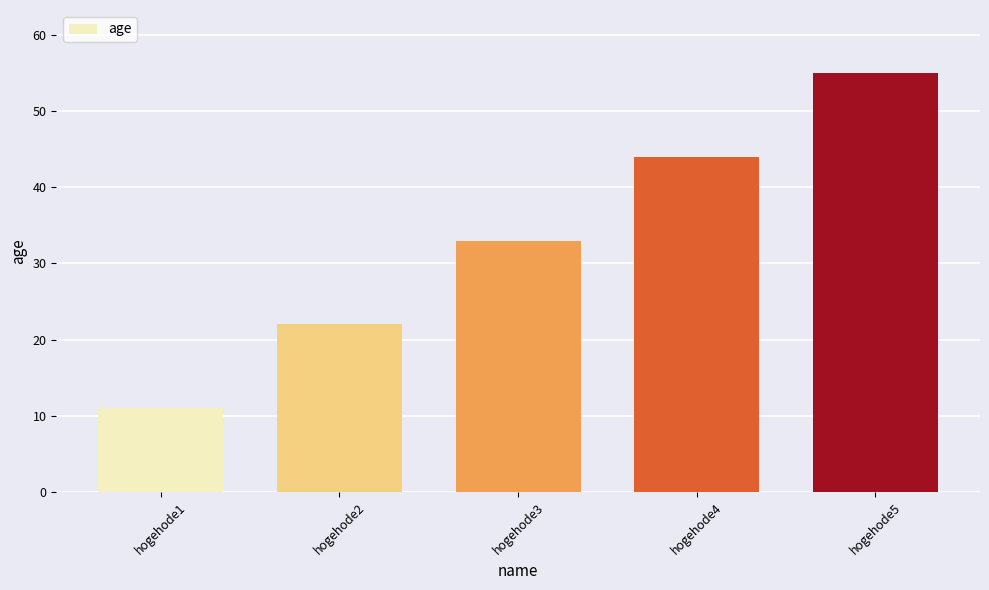

True or false: the data shows 5 at hogehode2.

False